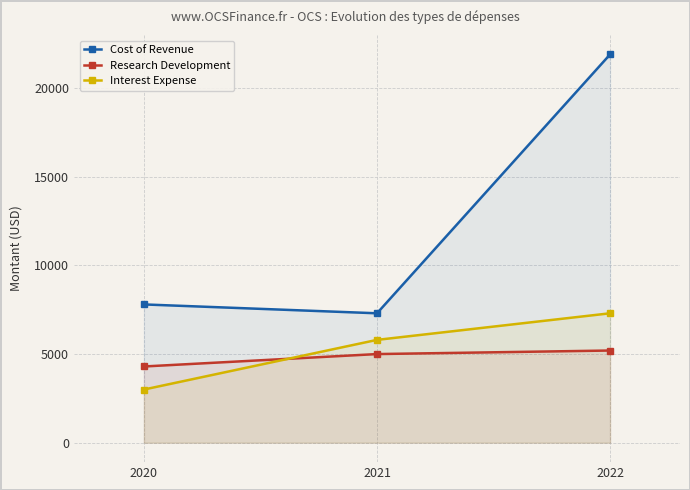

At which label is Research Development closest to 4750?

2021